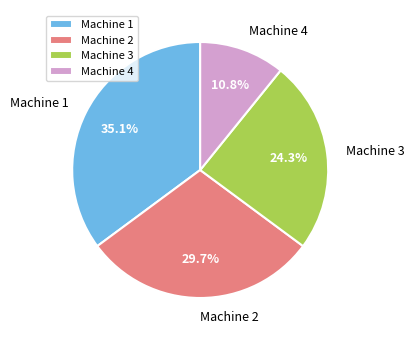

Is there a majority slice in this chart?

No